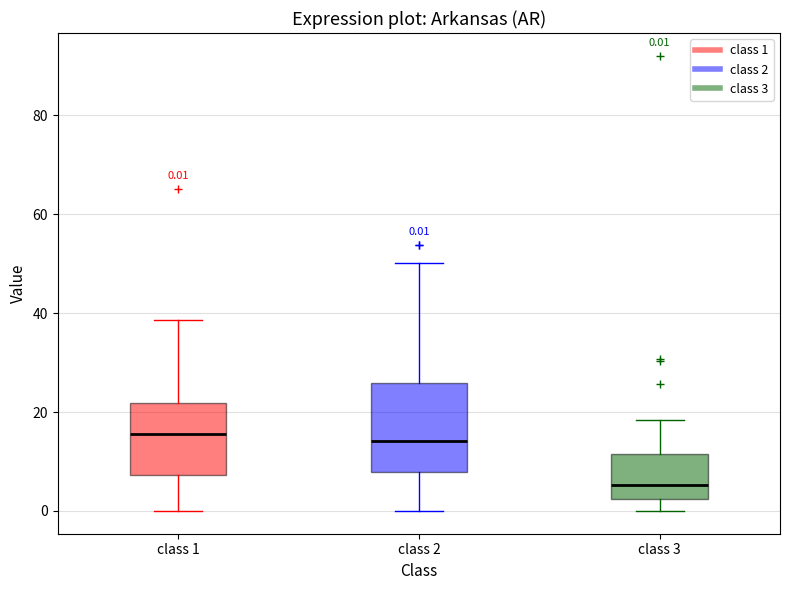

Which box's median line is the lowest?

class 3